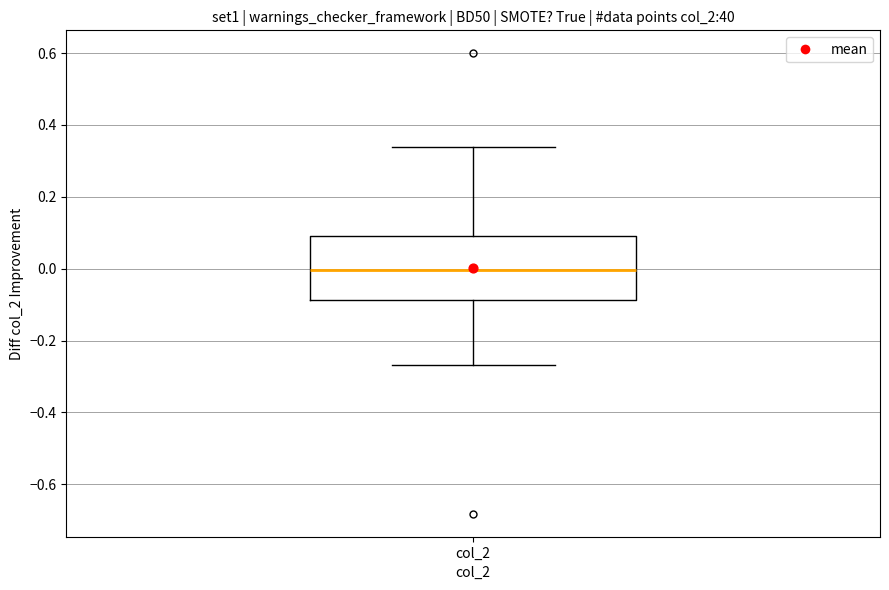

Transcribe this box plot: give where the median line is, the range the box spans, and where the two whiskers end, as read against the y-axis. The values are not printed on the chart, so give them approximately, as read against the axis.

median 0.00, box -0.08 to 0.10, whiskers -0.26 to 0.34